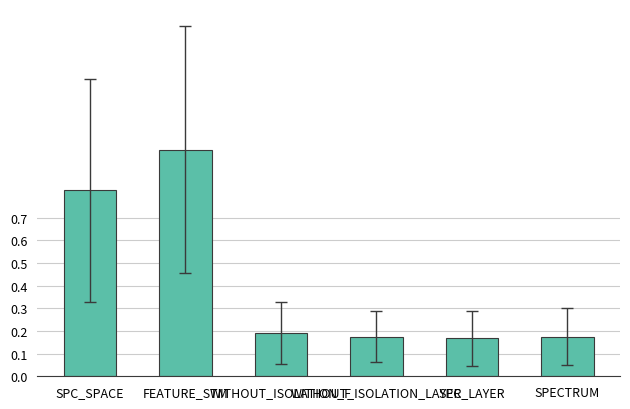

What is the change in value from SPC_SPACE to SPC_LAYER?

-0.7